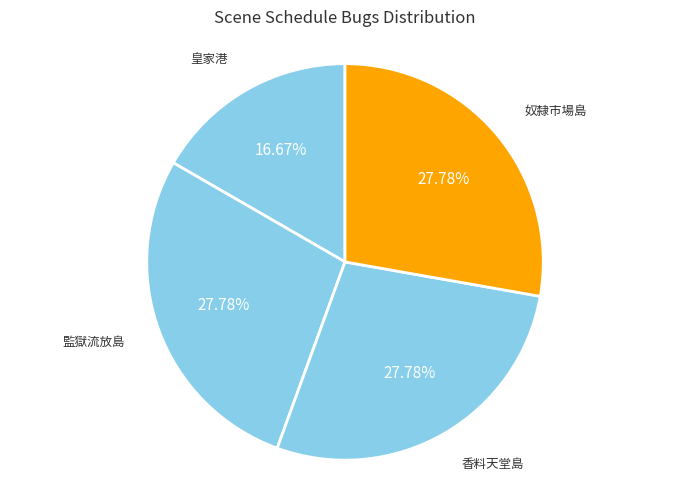

How many slices are in this pie chart?

4